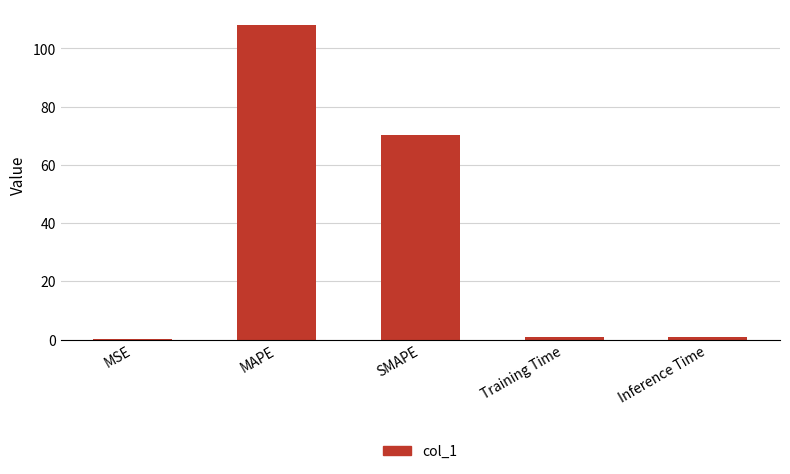

Does the chart contain stacked bars?

No